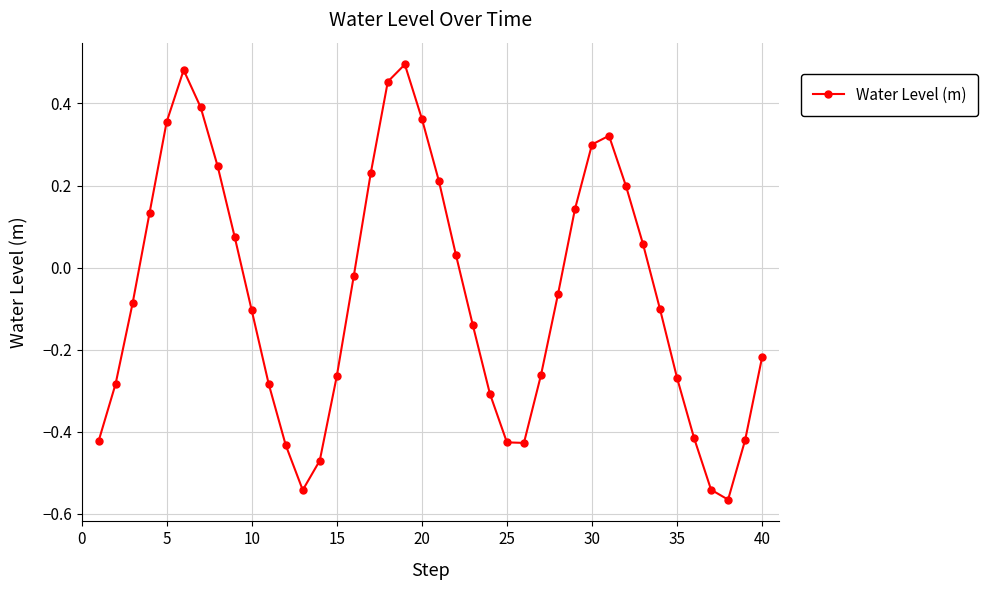

How many points are lower than both their immediate neighbors (excluding endpoints)?

3